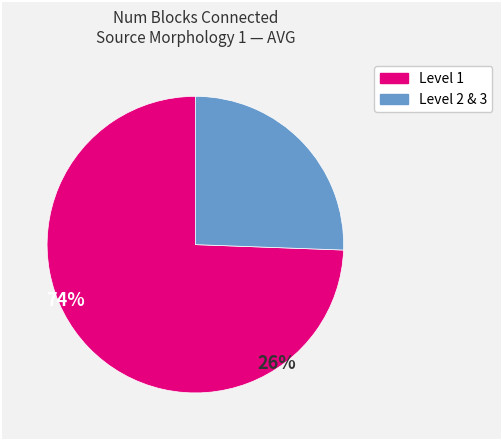

Is there a majority slice in this chart?

Yes